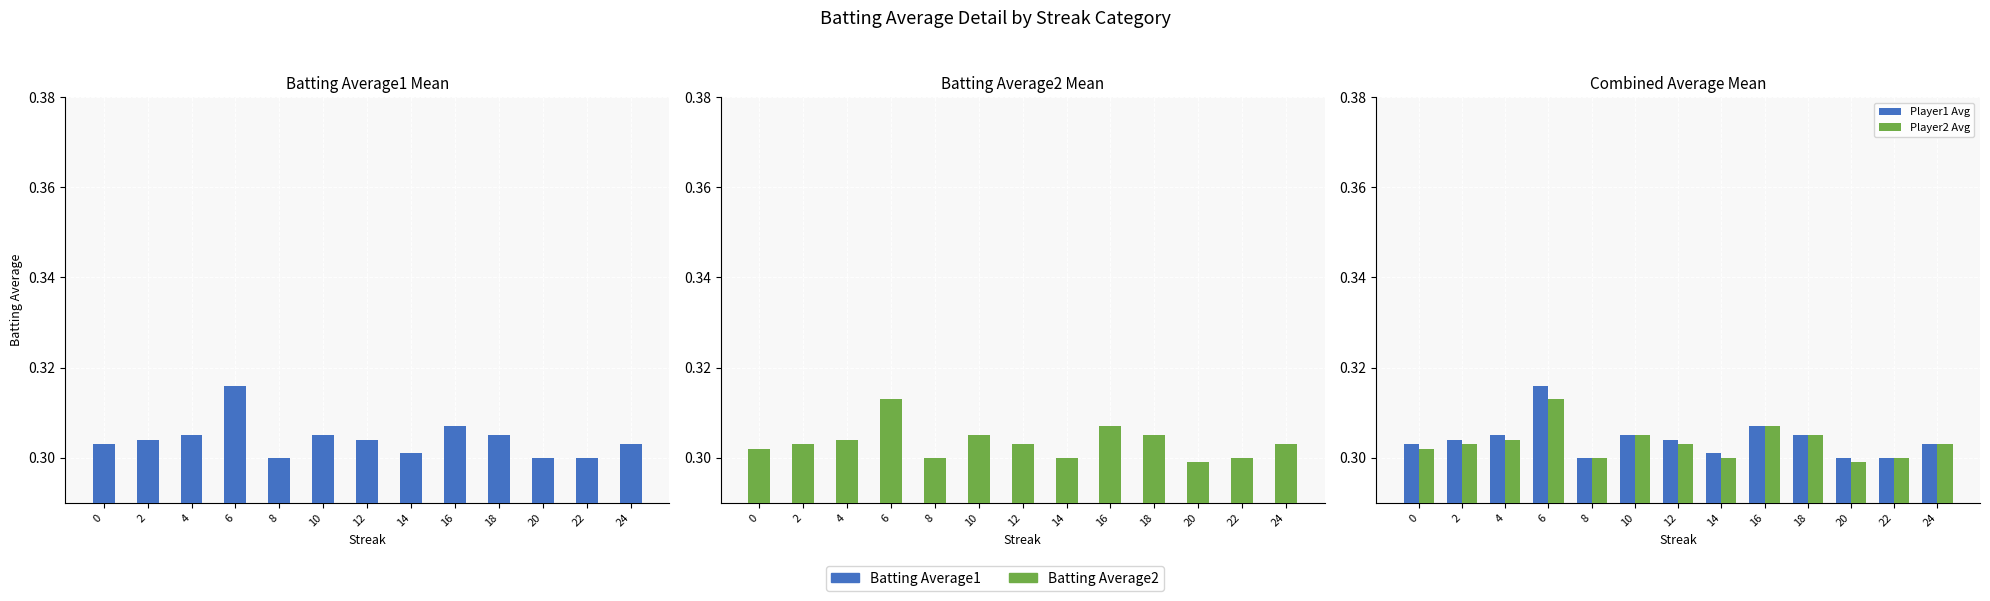

The value of Player1 Avg at 16 is 0.5. True or false?

False